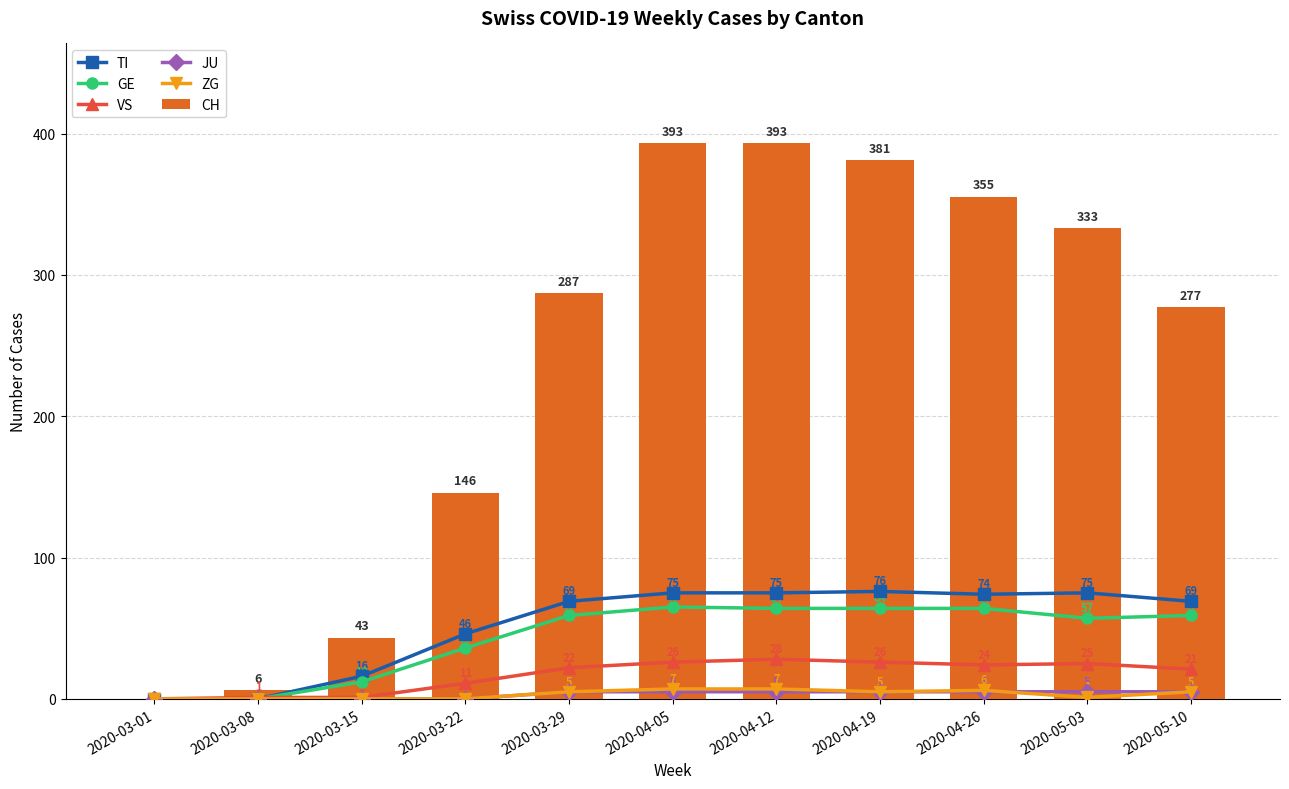

What are all the series names shown in the legend?

TI, GE, VS, JU, ZG, CH